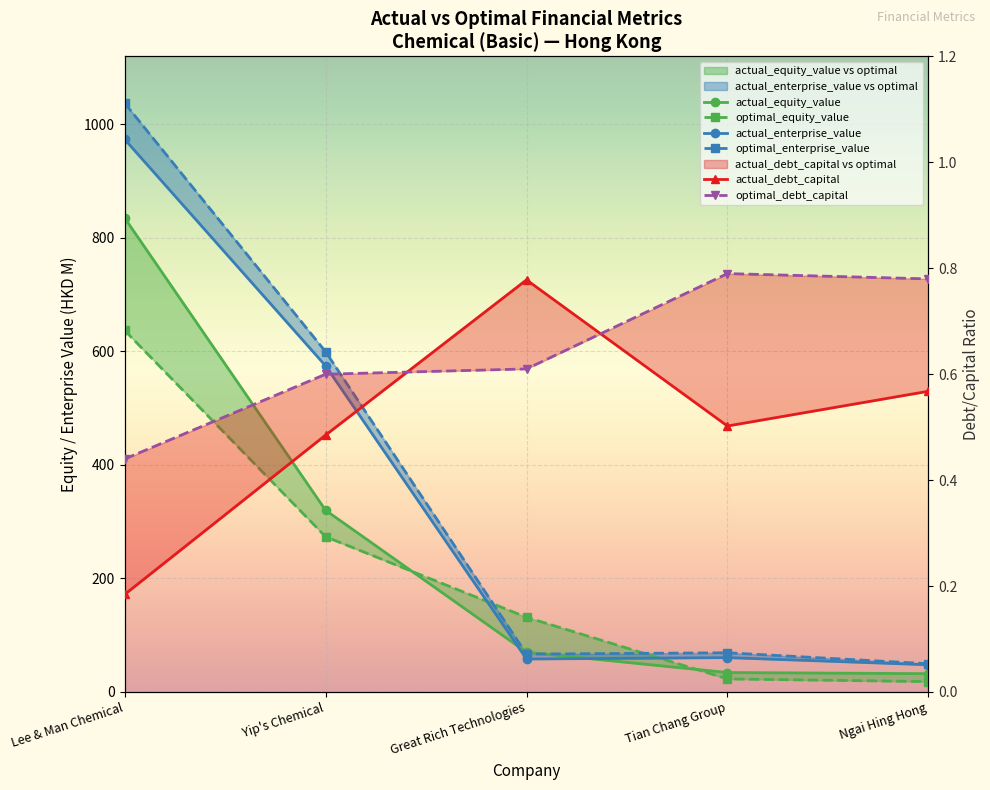

What is the label of the 4th point from the left?

Tian Chang Group